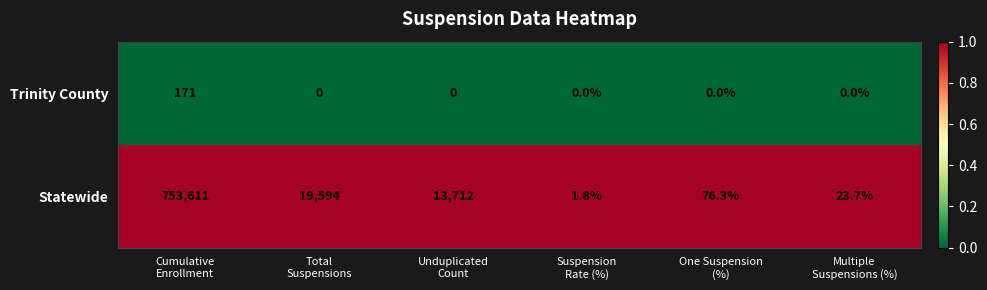

Which series has the largest total across all categories?

Statewide